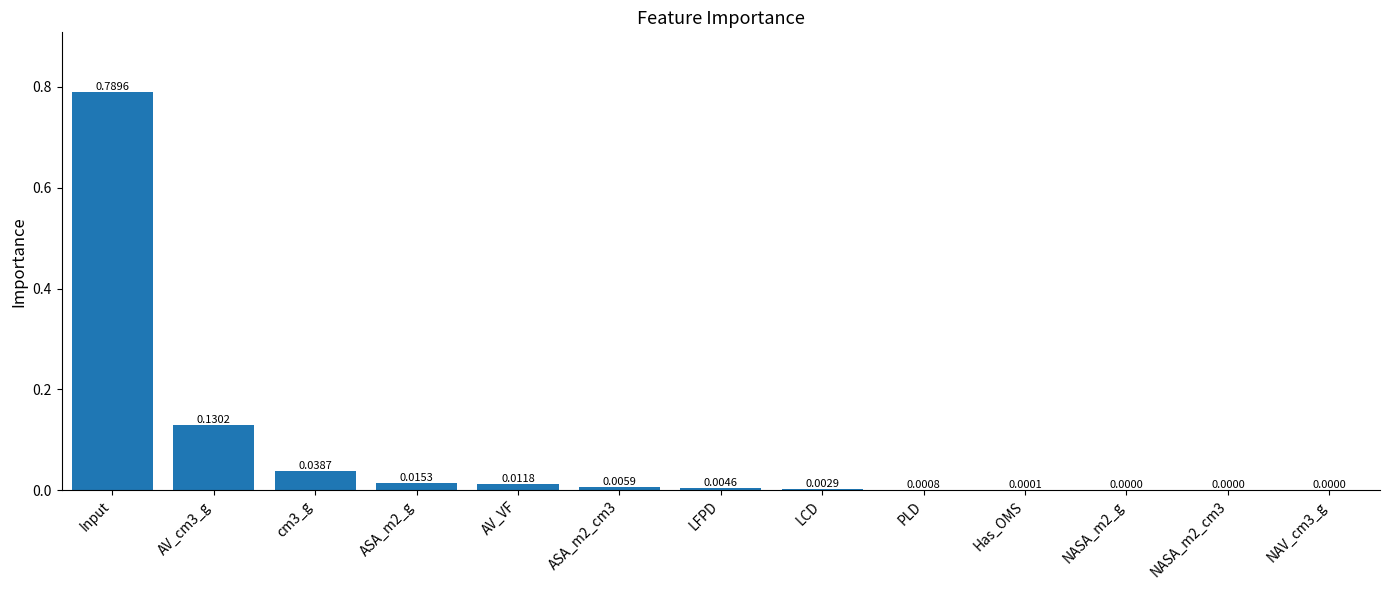

Are the bars horizontal?

No